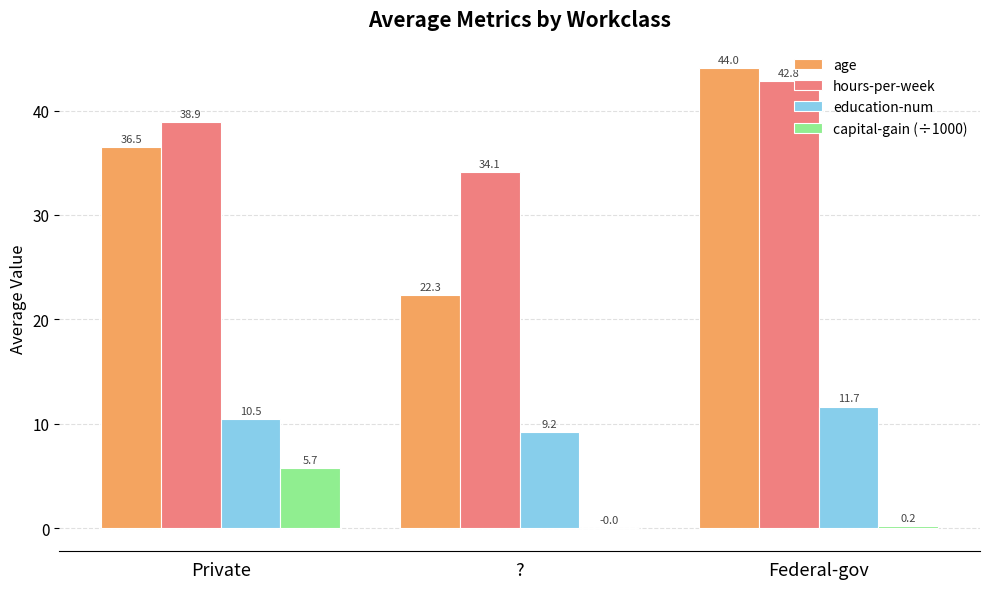

How many groups of bars are there?

3